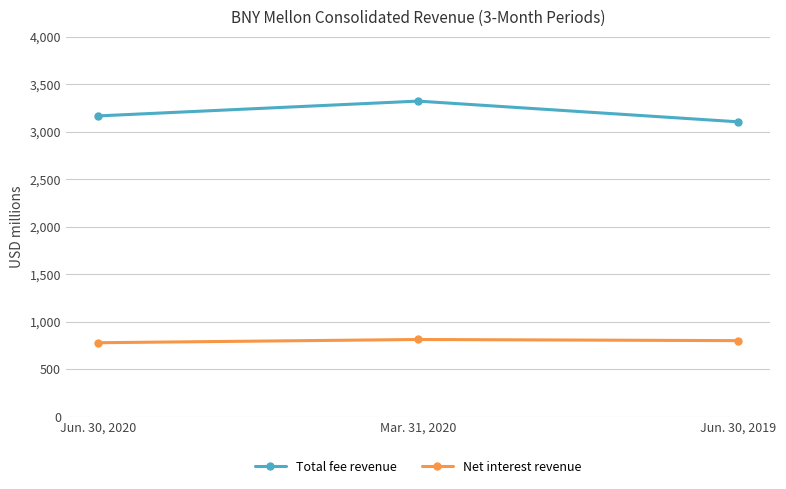

List the labels in order of Total fee revenue value, largest first.

Mar. 31, 2020, Jun. 30, 2020, Jun. 30, 2019